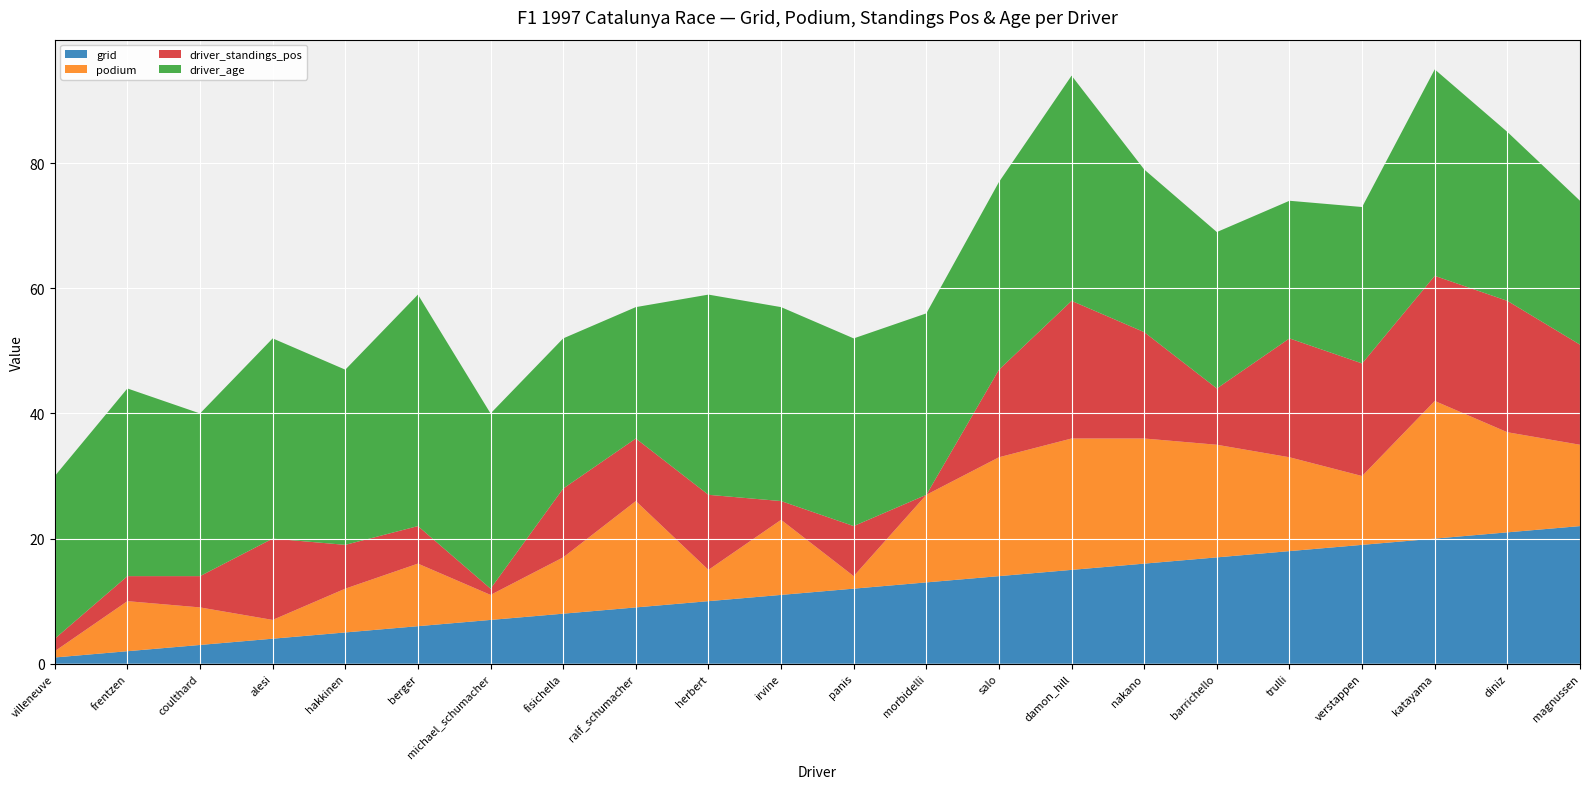

Reading right to left, list all the values displayed in this chart.

grid: 22	21	20	19	18	17	16	15	14	13	12	11	10	9	8	7	6	5	4	3	2	1
podium: 13	16	22	11	15	18	20	21	19	14	2	12	5	17	9	4	10	7	3	6	8	1
driver_standings_pos: 16	21	20	18	19	9	17	22	14	0	8	3	12	10	11	1	6	7	13	5	4	2
driver_age: 23	27	33	25	22	25	26	36	30	29	30	31	32	21	24	28	37	28	32	26	30	26